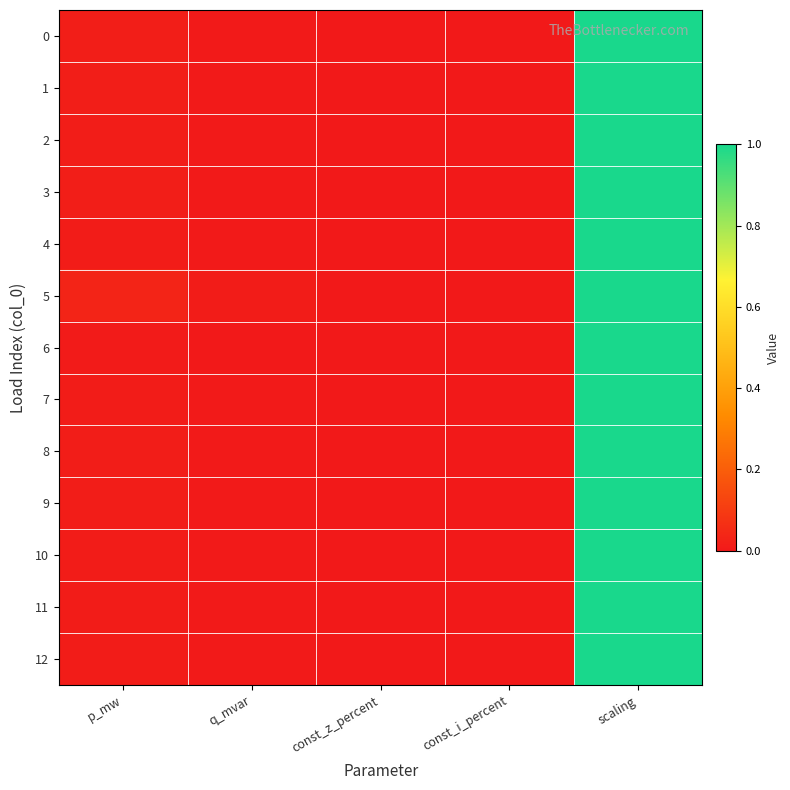

Reading left to right, what are all the values shown in this chart?

0: p_mw=0.0	q_mvar=0.0	const_z_percent=0.0	const_i_percent=0.0	scaling=1.0
1: p_mw=0.0	q_mvar=0.0	const_z_percent=0.0	const_i_percent=0.0	scaling=1.0
2: p_mw=0.0	q_mvar=0.0	const_z_percent=0.0	const_i_percent=0.0	scaling=1.0
3: p_mw=0.0	q_mvar=0.0	const_z_percent=0.0	const_i_percent=0.0	scaling=1.0
4: p_mw=0.0	q_mvar=0.0	const_z_percent=0.0	const_i_percent=0.0	scaling=1.0
5: p_mw=0.0	q_mvar=0.0	const_z_percent=0.0	const_i_percent=0.0	scaling=1.0
6: p_mw=0.0	q_mvar=0.0	const_z_percent=0.0	const_i_percent=0.0	scaling=1.0
7: p_mw=0.0	q_mvar=0.0	const_z_percent=0.0	const_i_percent=0.0	scaling=1.0
8: p_mw=0.0	q_mvar=0.0	const_z_percent=0.0	const_i_percent=0.0	scaling=1.0
9: p_mw=0.0	q_mvar=0.0	const_z_percent=0.0	const_i_percent=0.0	scaling=1.0
10: p_mw=0.0	q_mvar=0.0	const_z_percent=0.0	const_i_percent=0.0	scaling=1.0
11: p_mw=0.0	q_mvar=0.0	const_z_percent=0.0	const_i_percent=0.0	scaling=1.0
12: p_mw=0.0	q_mvar=0.0	const_z_percent=0.0	const_i_percent=0.0	scaling=1.0